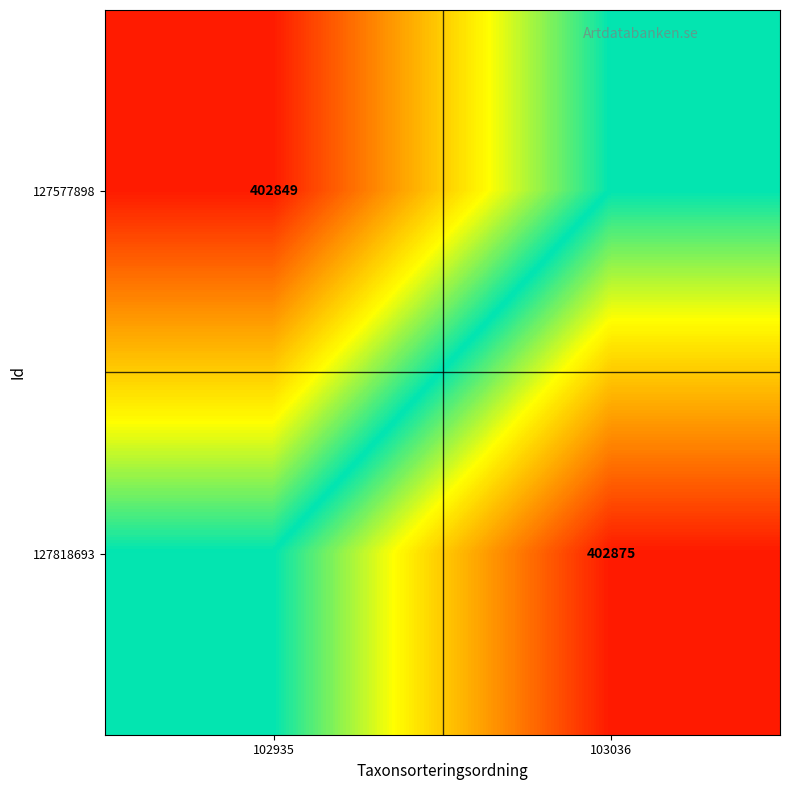

Is it true that 127577898 equals 402849 at 102935?

True